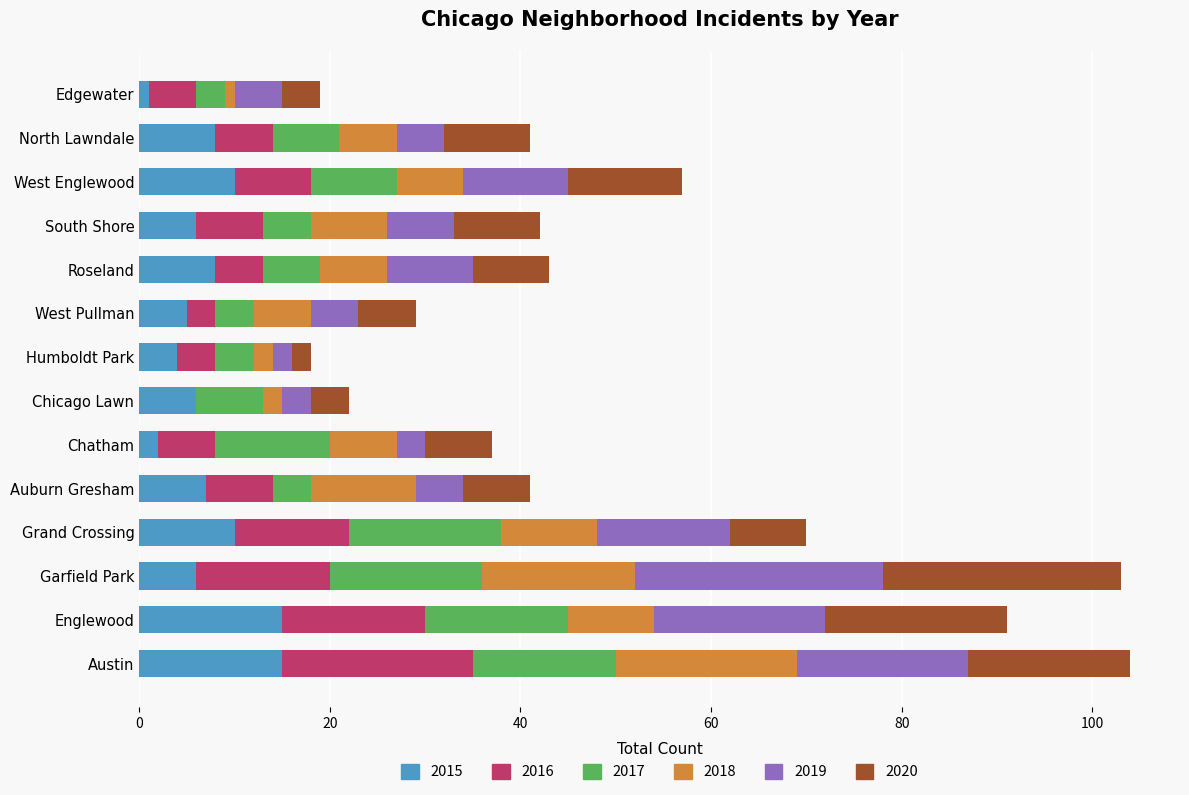

What is the maximum value for 2015?

15